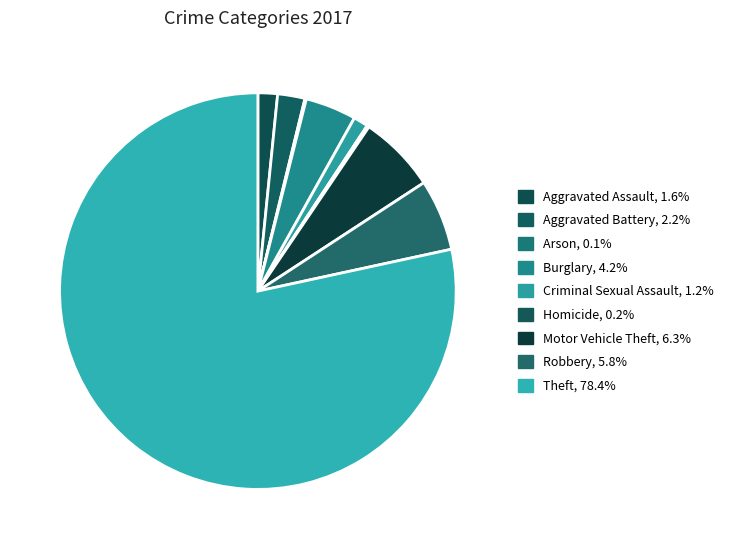

True or false: Theft accounts for 78% of the total.

True